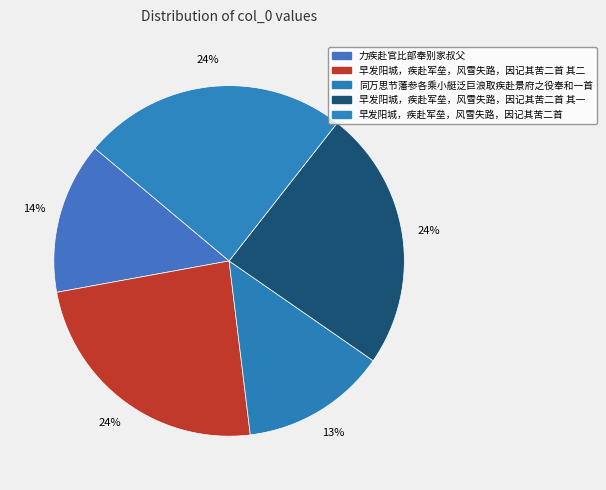

Is it true that 早发阳城，疾赴军垒，风雪失路，因记其苦二首 其一 is 24% of the pie?

True